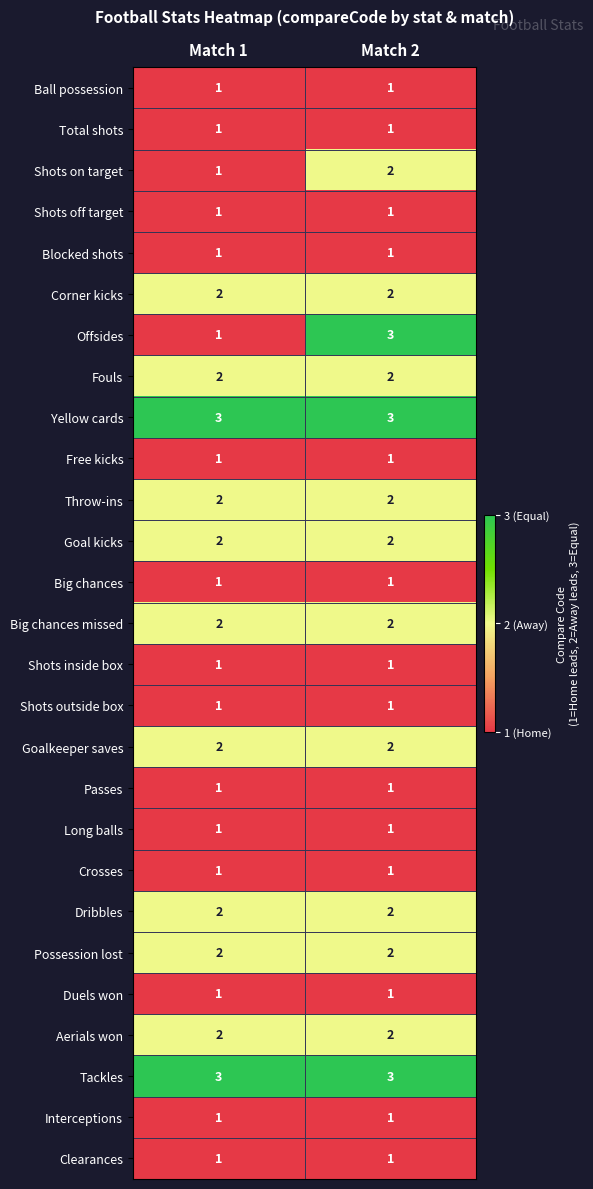

What is the total value across all series at Match 1?

40